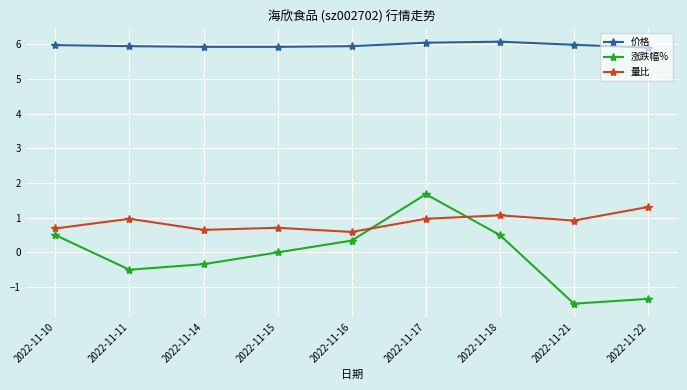

Which series has the largest range (max minus min)?

涨跌幅%